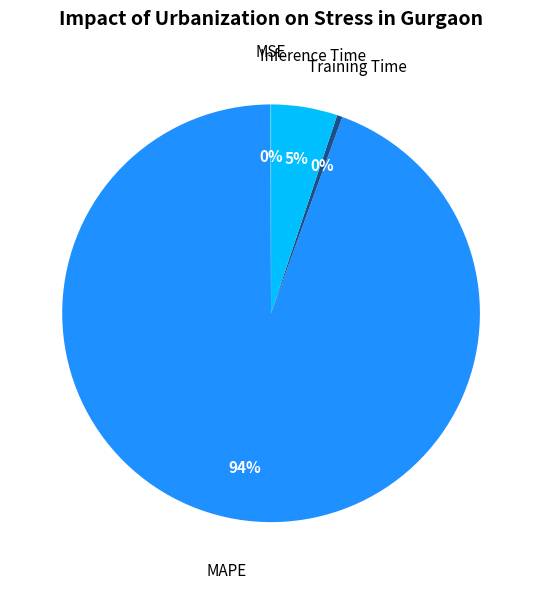

Is the sum of Training Time and Inference Time greater than half?

No